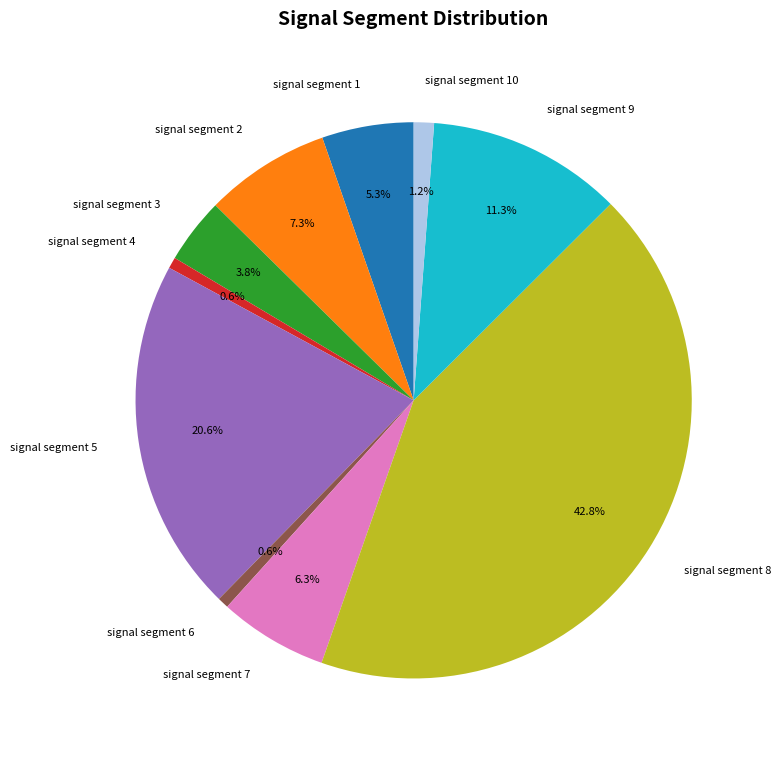

How many segments does this pie chart have?

10